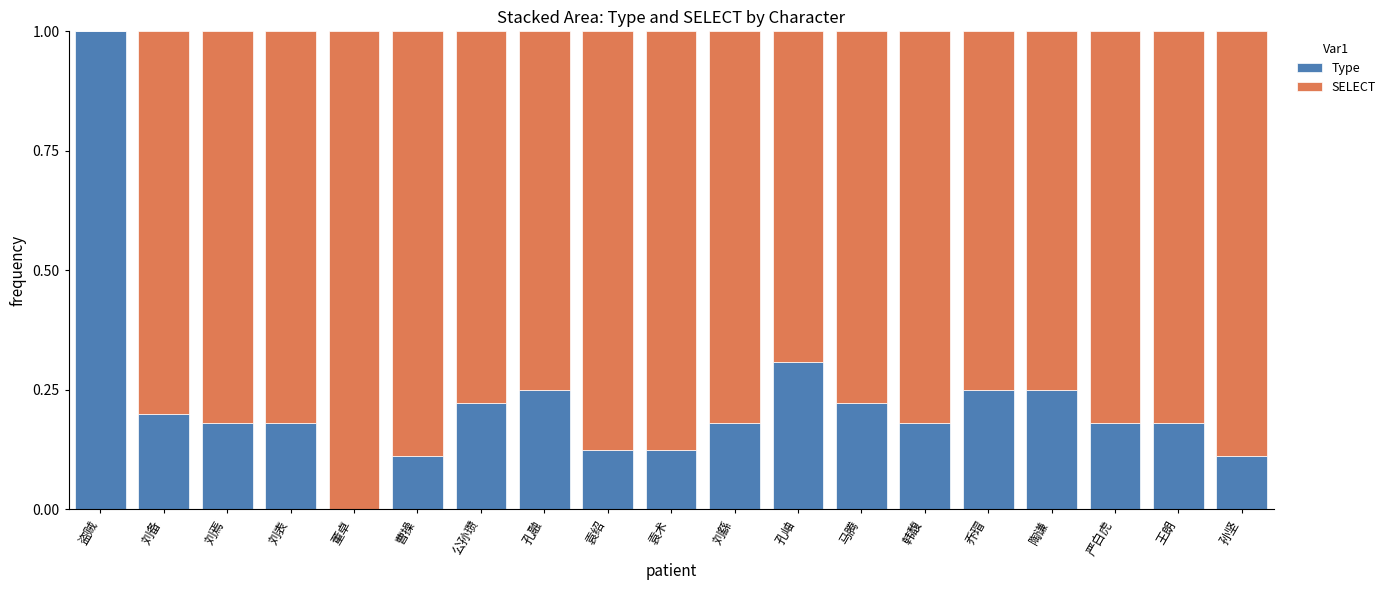

At which label does Type reach its peak?

盗贼